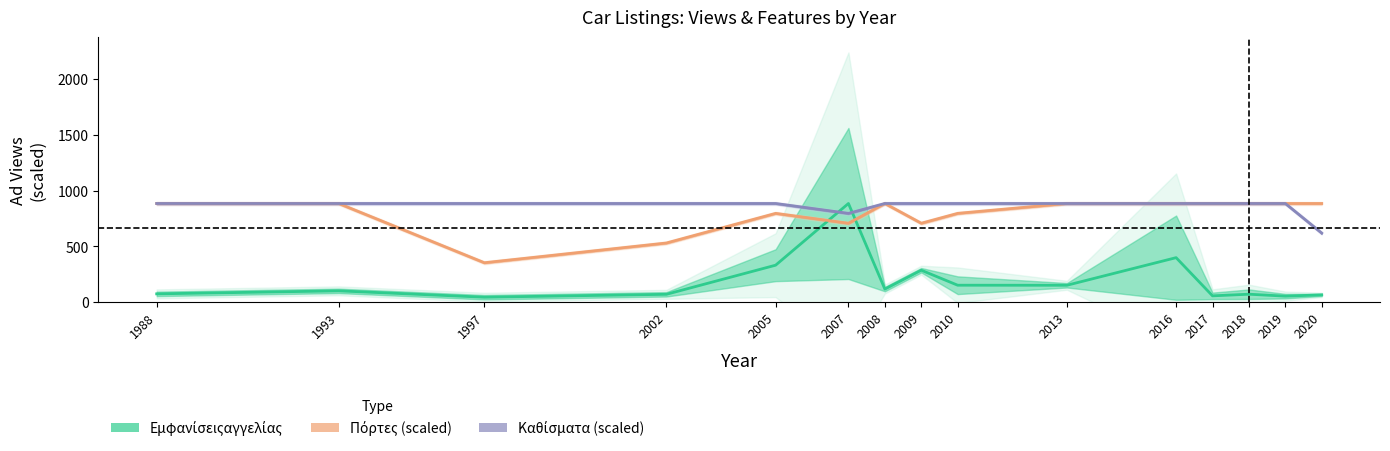

Reading left to right, extract all data points from this chart.

Εμφανίσειςαγγελίας: 1988=75.0	1993=102.0	1997=45.0	2002=71.0	2005=332.0	2007=885.0	2008=118.0	2009=287.0	2010=152.5	2013=152.0	2016=399.5	2017=57.2	2018=71.9	2019=54.5	2020=66.0
Πόρτες (scaled): 1988=885.0	1993=885.0	1997=354.0	2002=531.0	2005=796.5	2007=708.0	2008=885.0	2009=708.0	2010=796.5	2013=885.0	2016=885.0	2017=885.0	2018=885.0	2019=885.0	2020=885.0
Καθίσματα (scaled): 1988=885.0	1993=885.0	1997=885.0	2002=885.0	2005=885.0	2007=796.5	2008=885.0	2009=885.0	2010=885.0	2013=885.0	2016=885.0	2017=885.0	2018=885.0	2019=885.0	2020=619.5